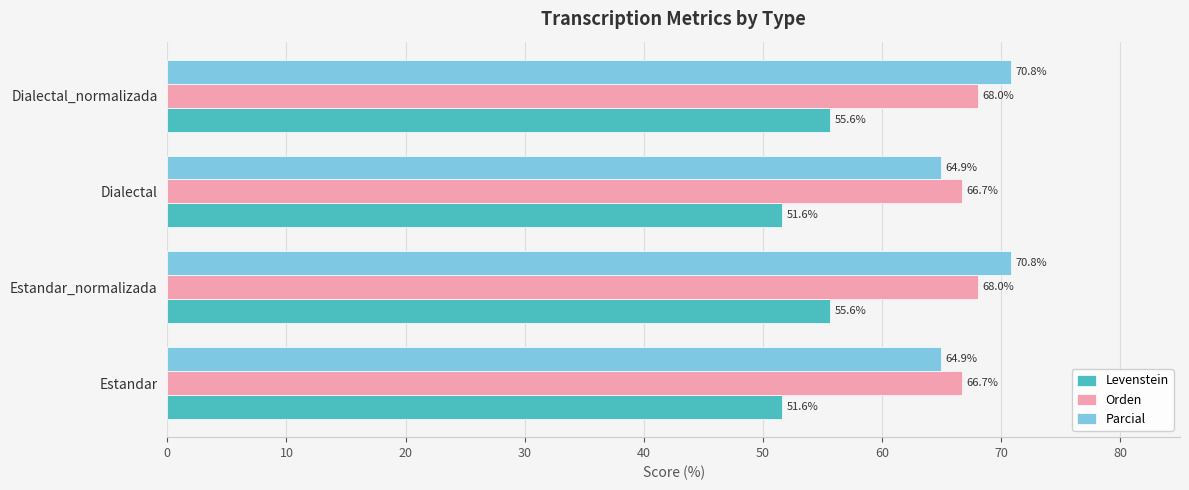

True or false: Parcial has a value of 112.9 at Dialectal.

False